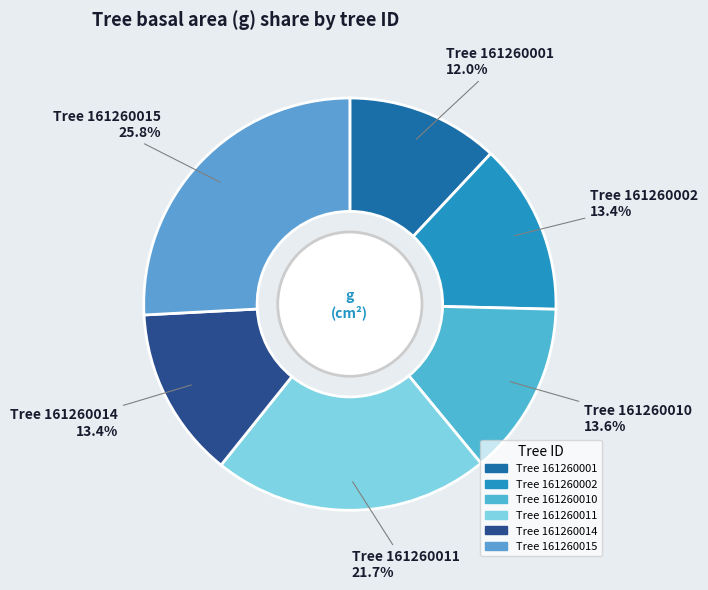

To the nearest percent, what is the difference between the largest and smallest slice percentages?

14%